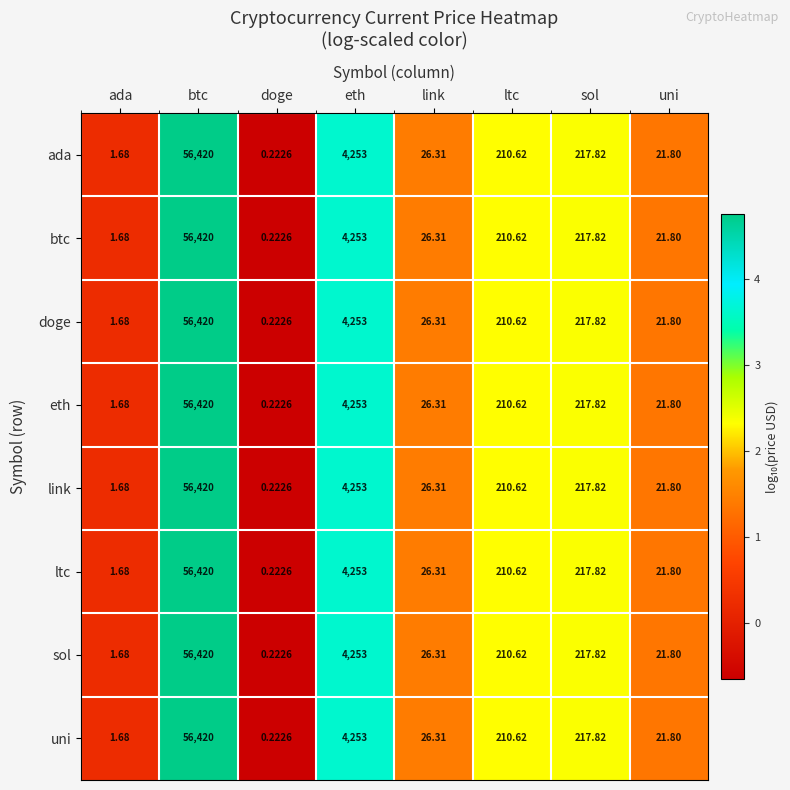

List the labels in order of uni value, smallest first.

doge, ada, uni, link, ltc, sol, eth, btc